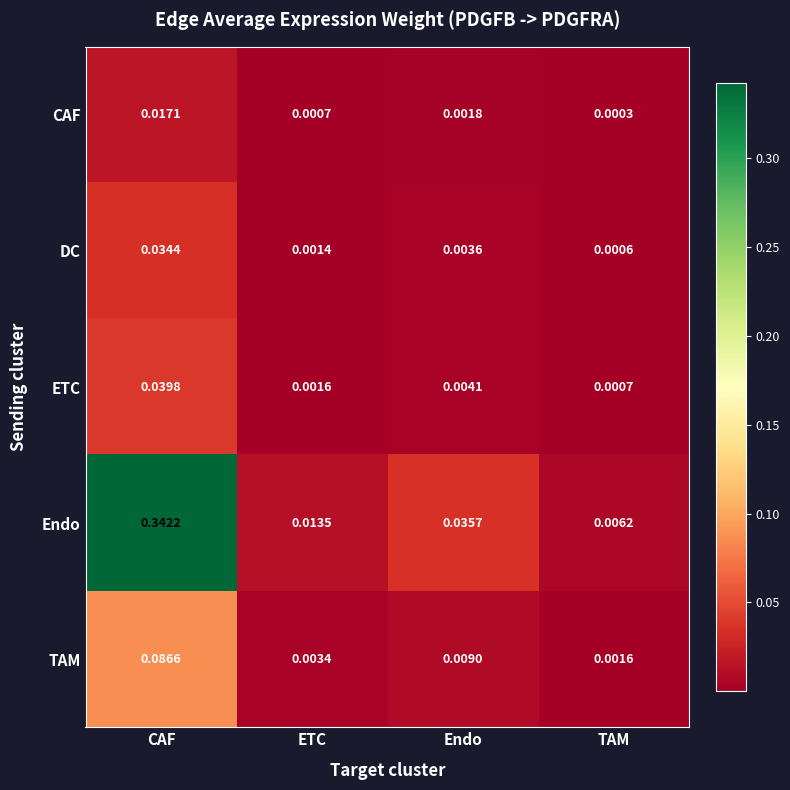

Rank the categories by TAM value from highest to lowest.

CAF, Endo, ETC, TAM